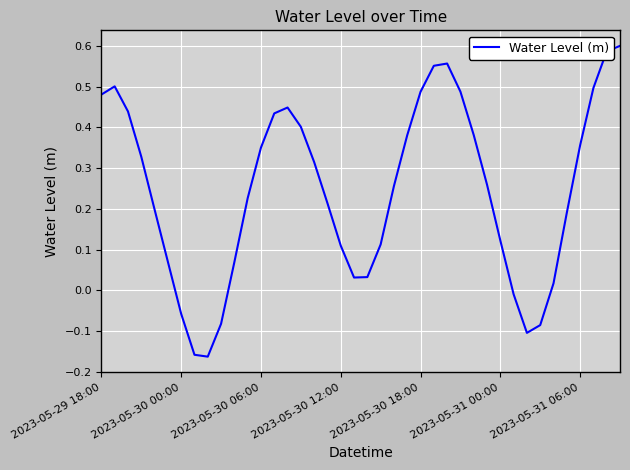

True or false: the data has more than 1 interior local peaks.

True